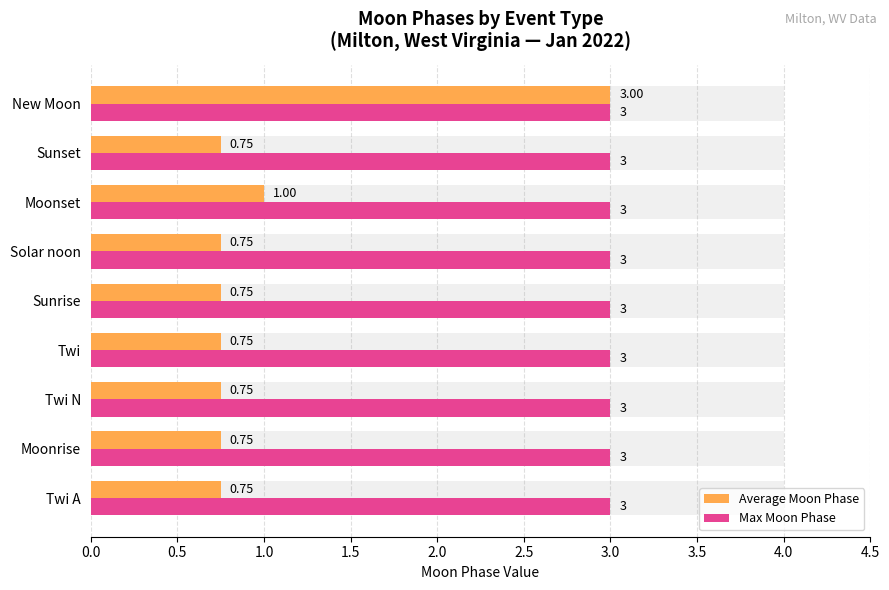

How many bars are there in total?

18